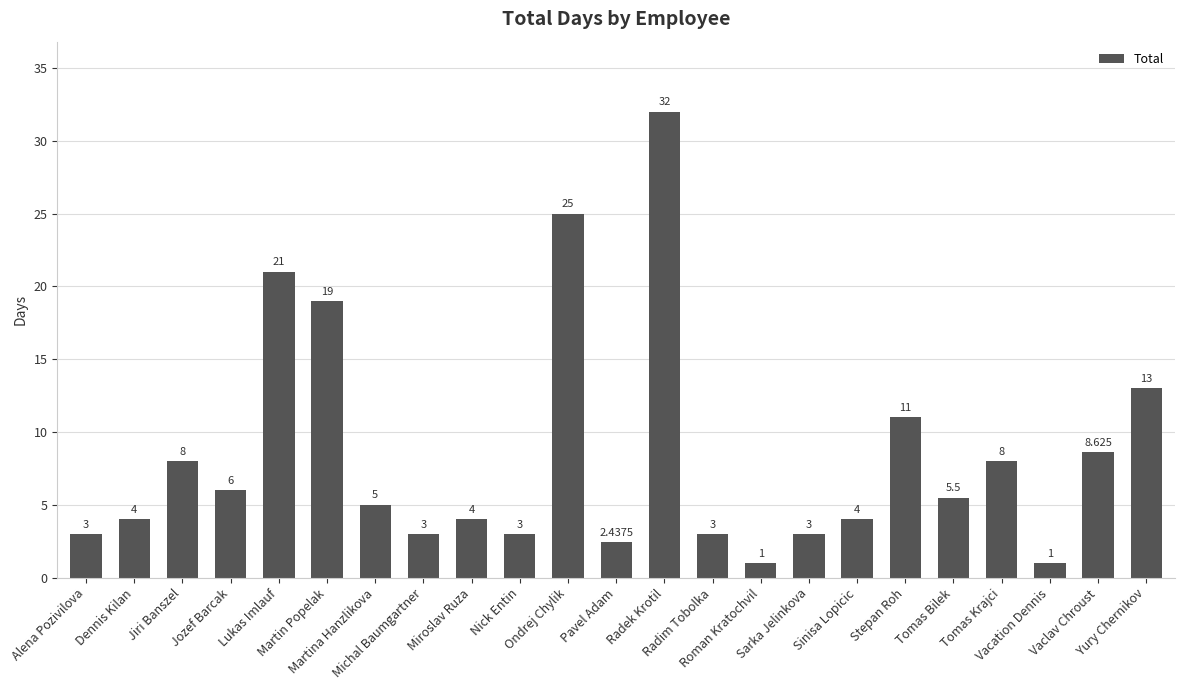

At which category does the chart reach its peak across all series?

Radek Krotil